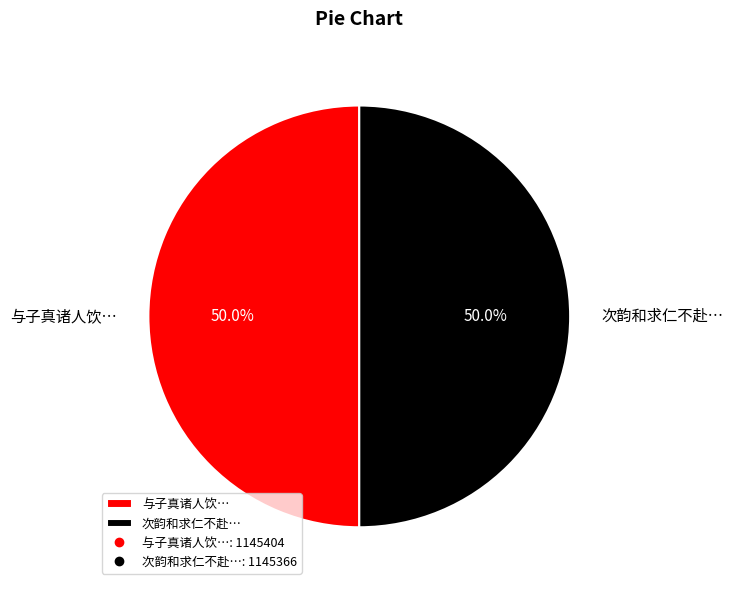

How many segments does this pie chart have?

2